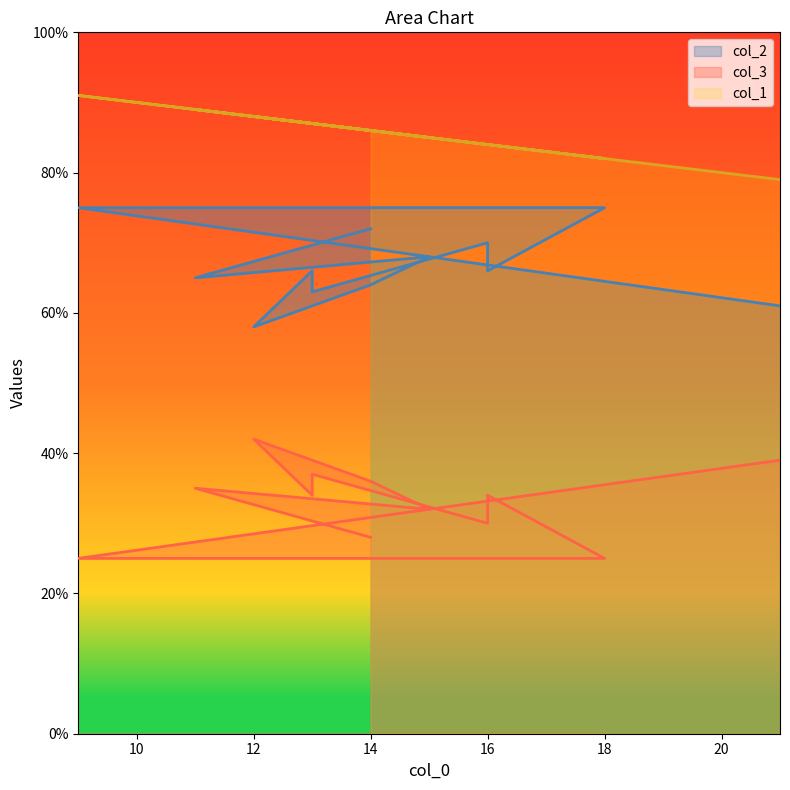

How many lines are shown in the chart?

3